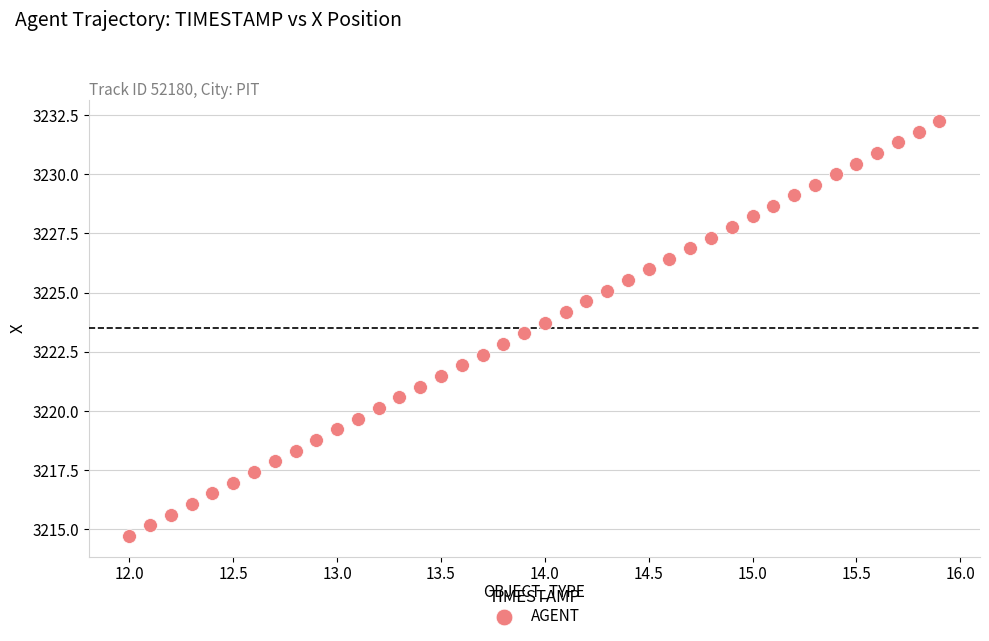

What is the range of Y values (max minus min)?

17.5